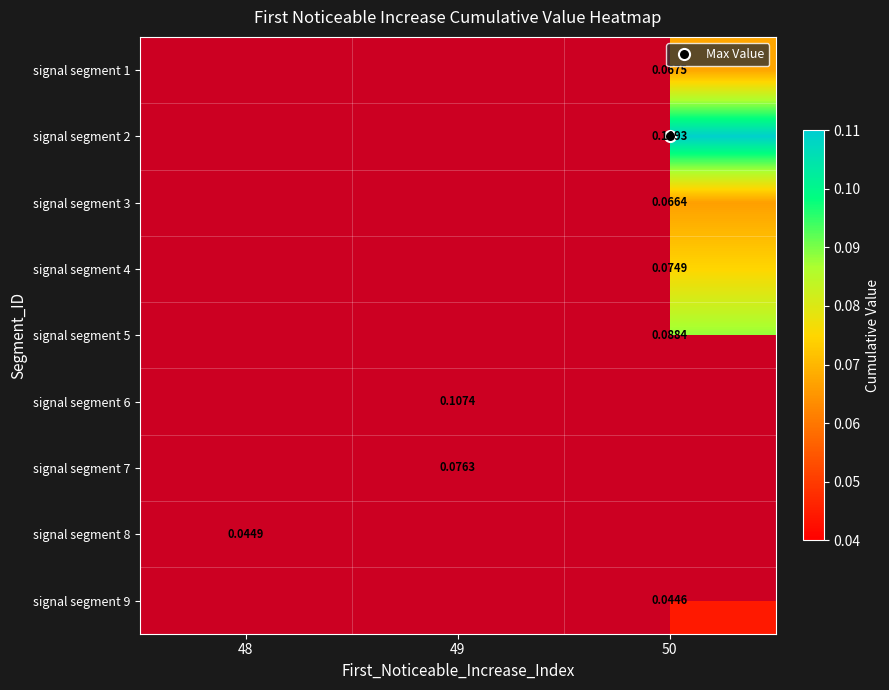

The value of signal segment 6 at 49 is 0.1. True or false?

False